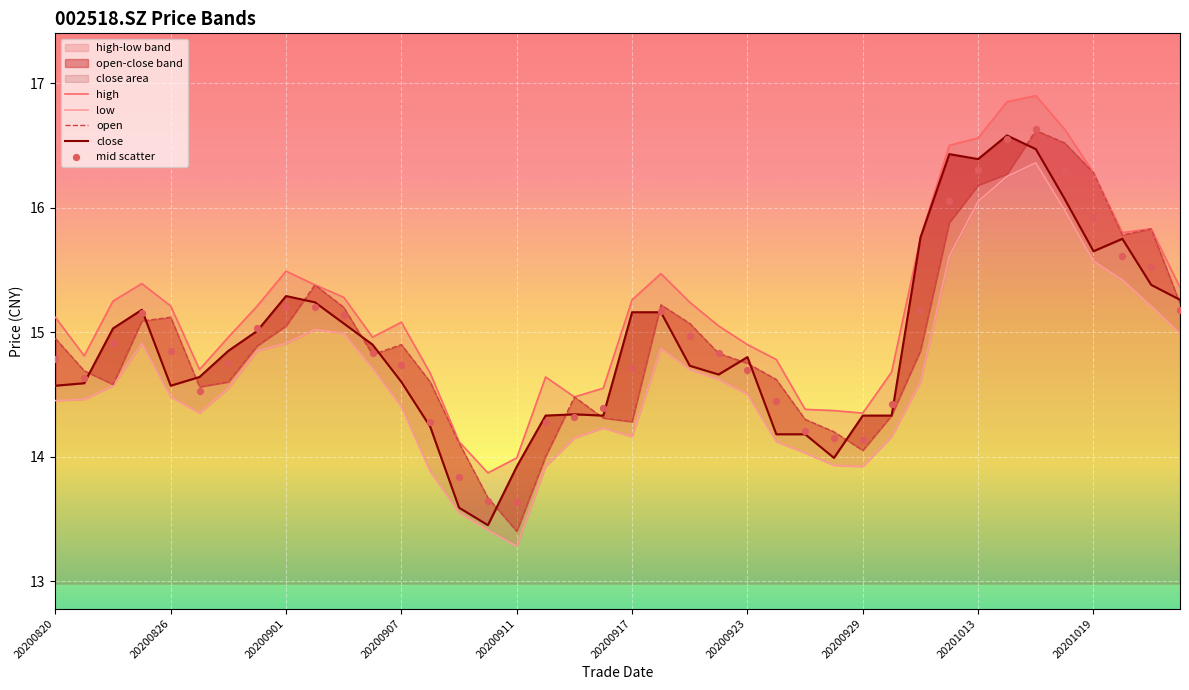

Which series has the largest Y range (max minus min)?

open